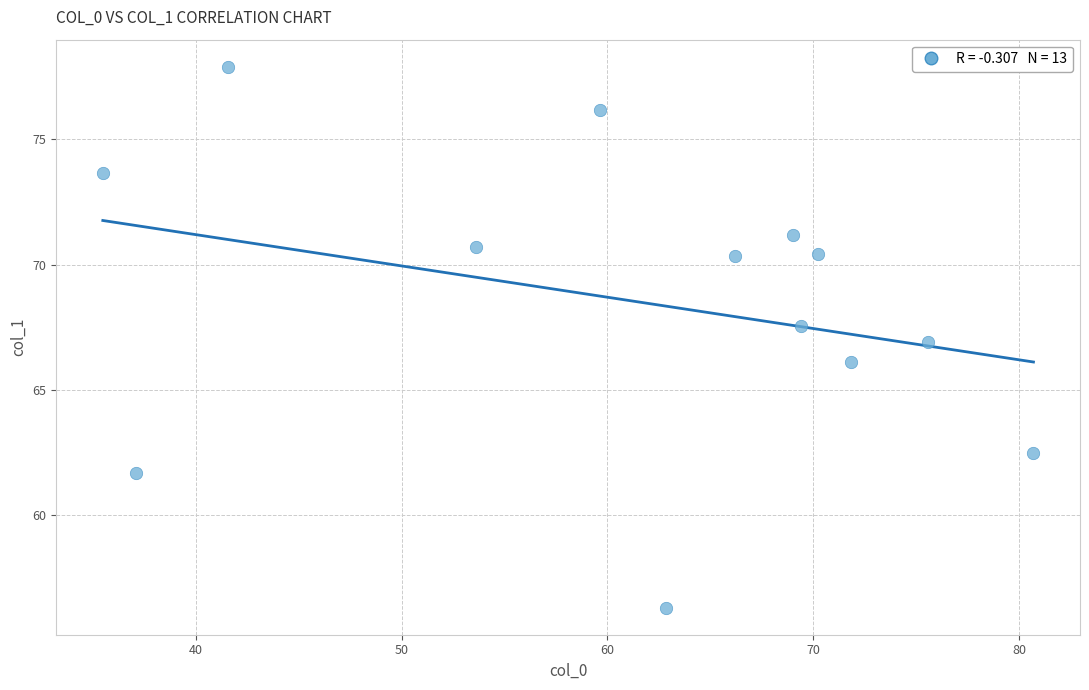

What is the range of X values (max minus min)?

45.2